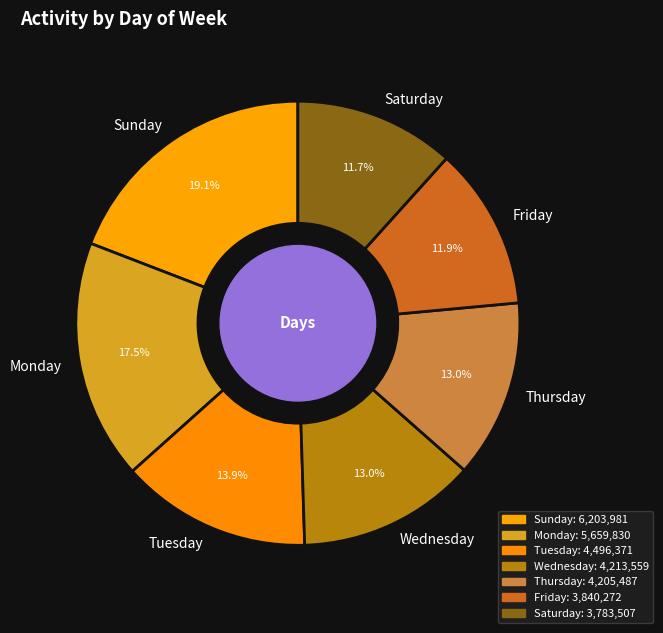

Count the number of slices in the pie.

7